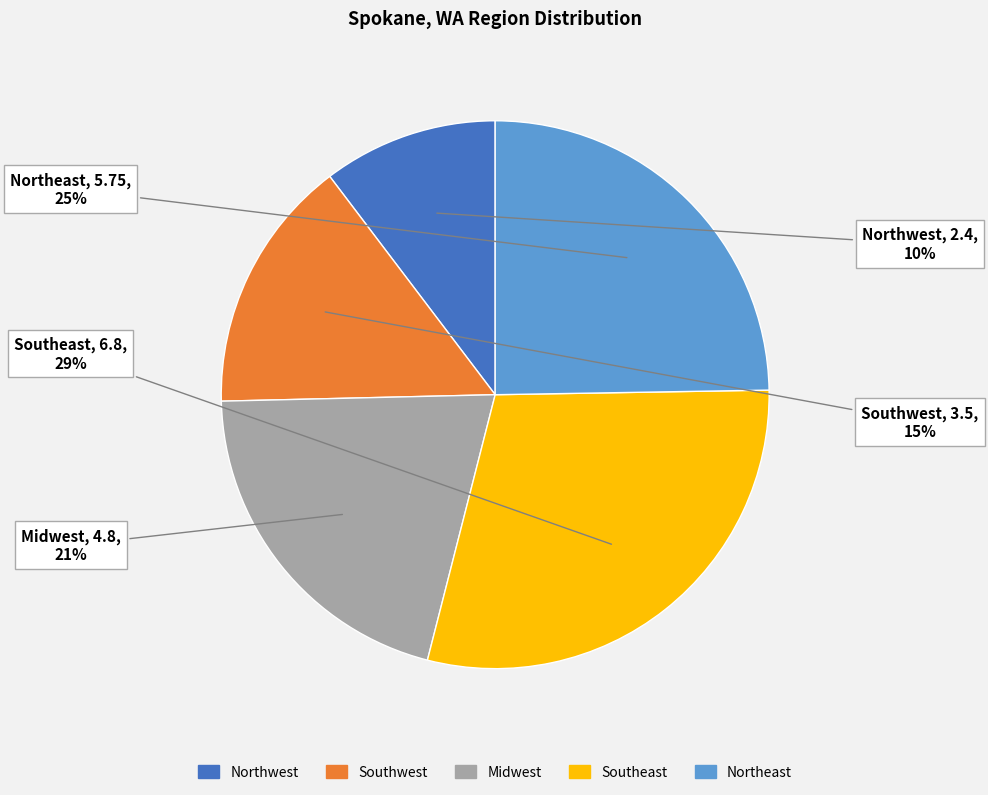

What is the largest slice in the pie chart?

Southeast